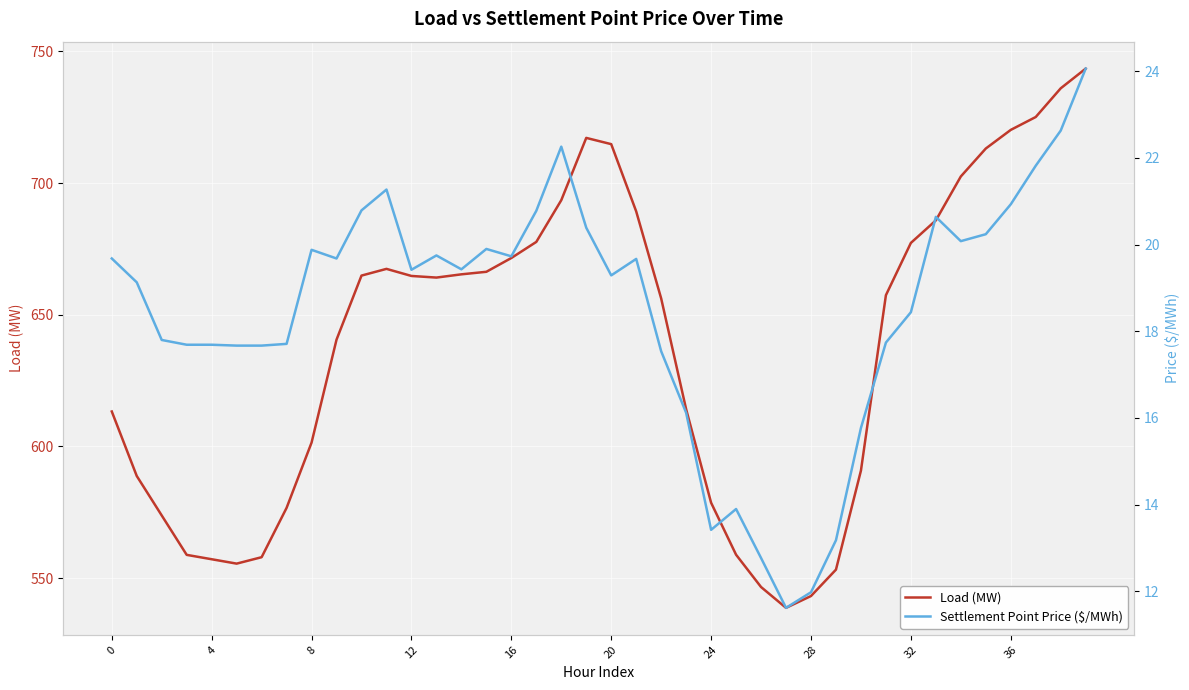

What is the sum of all Load (MW) values?

25520.8